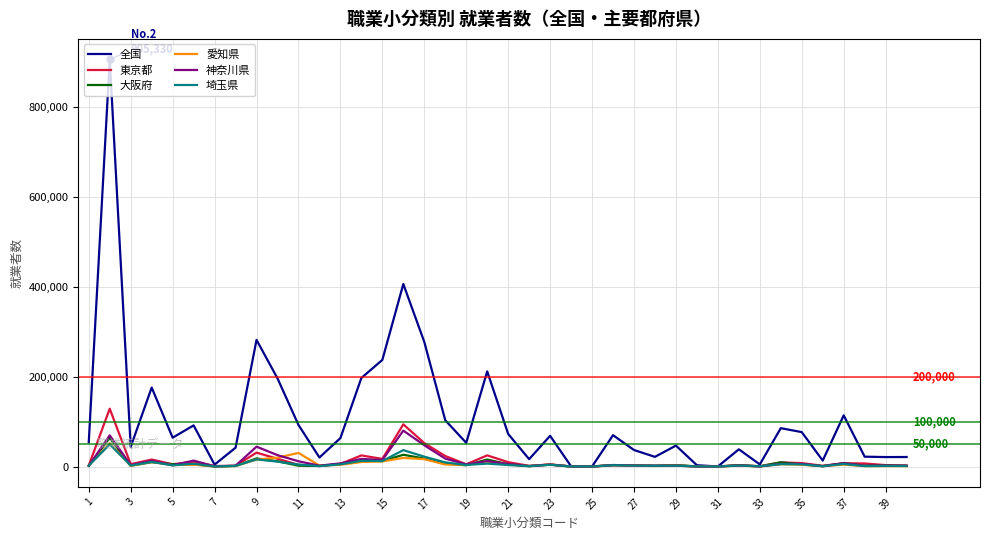

Which series has the widest spread of values?

全国